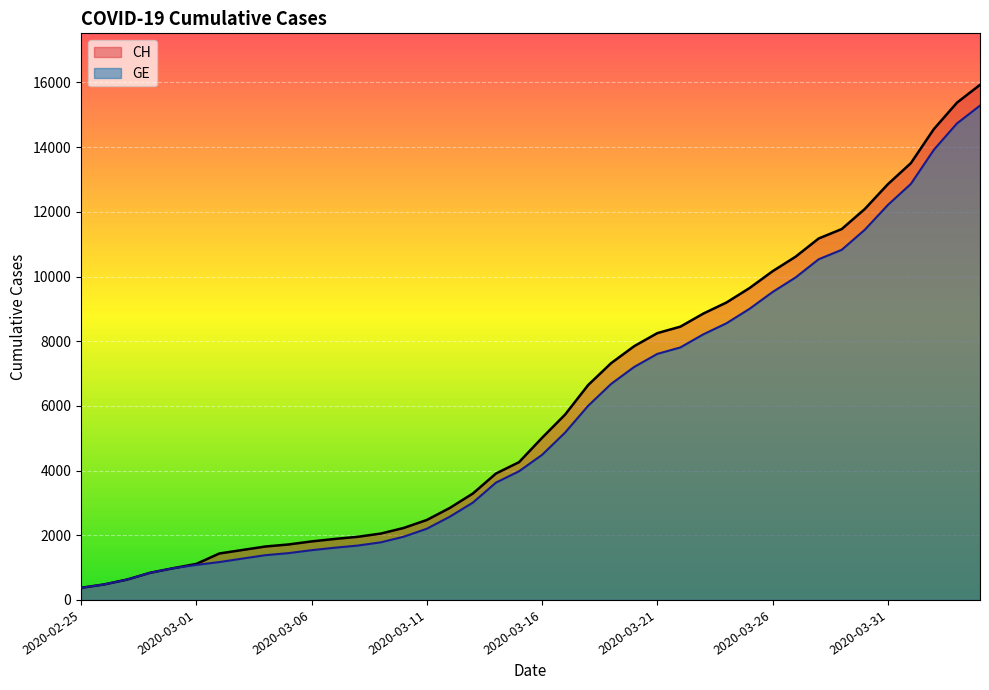

Reading left to right, what are all the values shown in this chart?

CH: 2020-02-25=375	2020-02-26=479	2020-02-27=630	2020-02-28=840	2020-02-29=981	2020-03-01=1113	2020-03-02=1436	2020-03-03=1544	2020-03-04=1652	2020-03-05=1715	2020-03-06=1809	2020-03-07=1885	2020-03-08=1952	2020-03-09=2051	2020-03-10=2226	2020-03-11=2472	2020-03-12=2845	2020-03-13=3291	2020-03-14=3908	2020-03-15=4259	2020-03-16=5012	2020-03-17=5731	2020-03-18=6644	2020-03-19=7323	2020-03-20=7847	2020-03-21=8249	2020-03-22=8449	2020-03-23=8855	2020-03-24=9196	2020-03-25=9642	2020-03-26=10162	2020-03-27=10613	2020-03-28=11175	2020-03-29=11467	2020-03-30=12086	2020-03-31=12852	2020-04-01=13505	2020-04-02=14561	2020-04-03=15375	2020-04-04=15926
GE: 2020-02-25=375	2020-02-26=479	2020-02-27=630	2020-02-28=840	2020-02-29=981	2020-03-01=1083	2020-03-02=1171	2020-03-03=1278	2020-03-04=1384	2020-03-05=1447	2020-03-06=1538	2020-03-07=1614	2020-03-08=1681	2020-03-09=1780	2020-03-10=1955	2020-03-11=2201	2020-03-12=2574	2020-03-13=3010	2020-03-14=3627	2020-03-15=3978	2020-03-16=4485	2020-03-17=5174	2020-03-18=6002	2020-03-19=6681	2020-03-20=7205	2020-03-21=7607	2020-03-22=7807	2020-03-23=8213	2020-03-24=8554	2020-03-25=9000	2020-03-26=9520	2020-03-27=9971	2020-03-28=10533	2020-03-29=10825	2020-03-30=11444	2020-03-31=12210	2020-04-01=12863	2020-04-02=13919	2020-04-03=14733	2020-04-04=15284